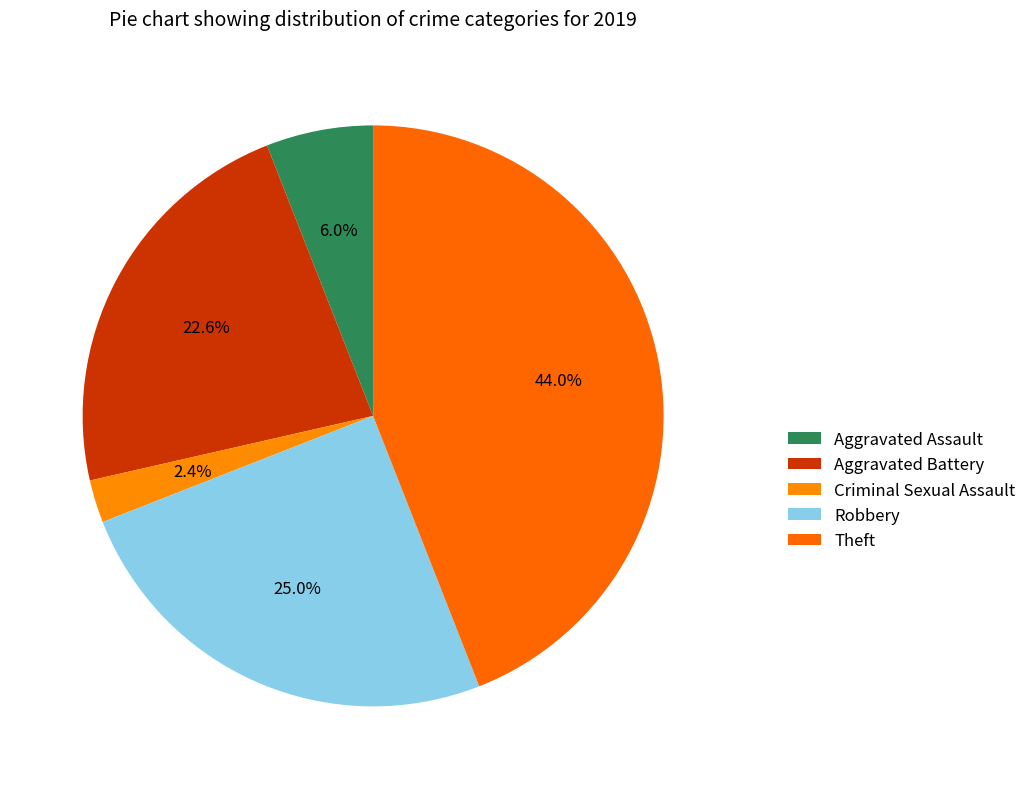

Which has a higher value, Robbery or Theft?

Theft